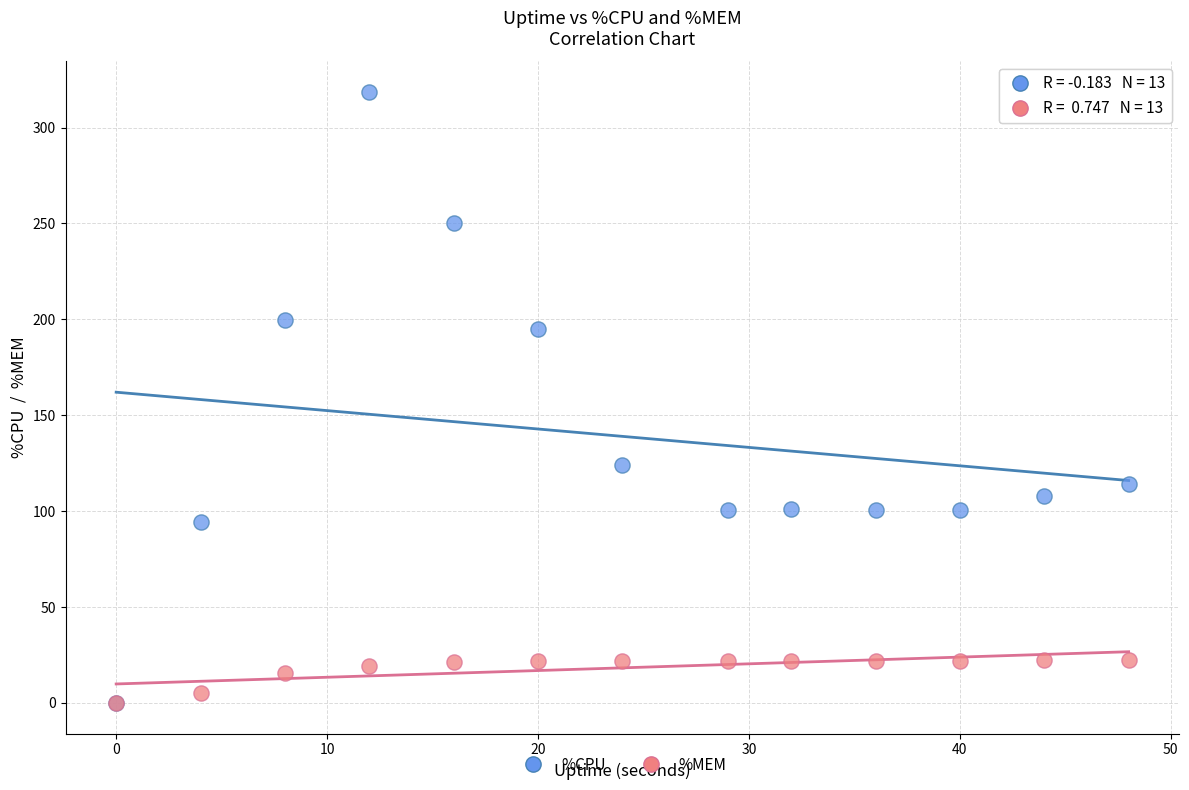

What are all the series names shown in the legend?

%CPU, %MEM